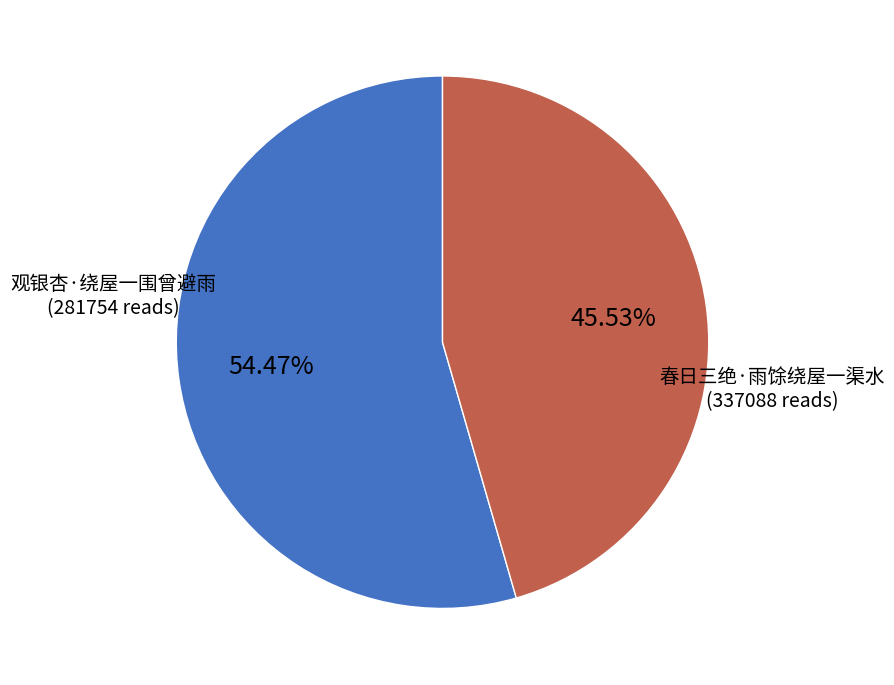

To the nearest percent, what is the difference between the largest and smallest slice percentages?

9%